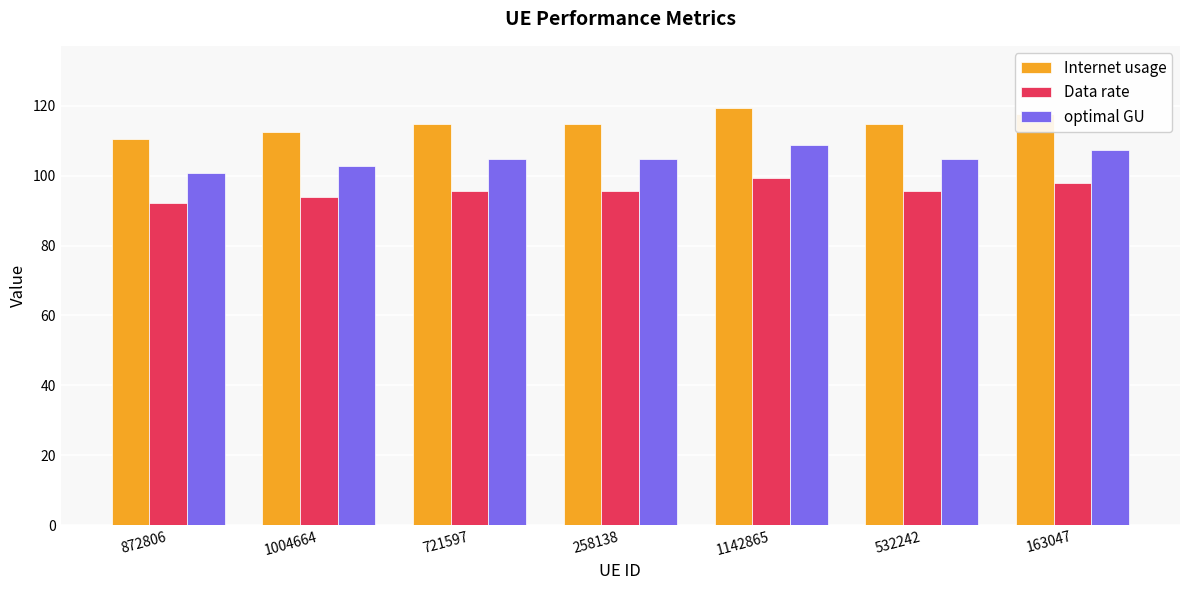

Which category has the highest value in the Internet usage series?

1142865